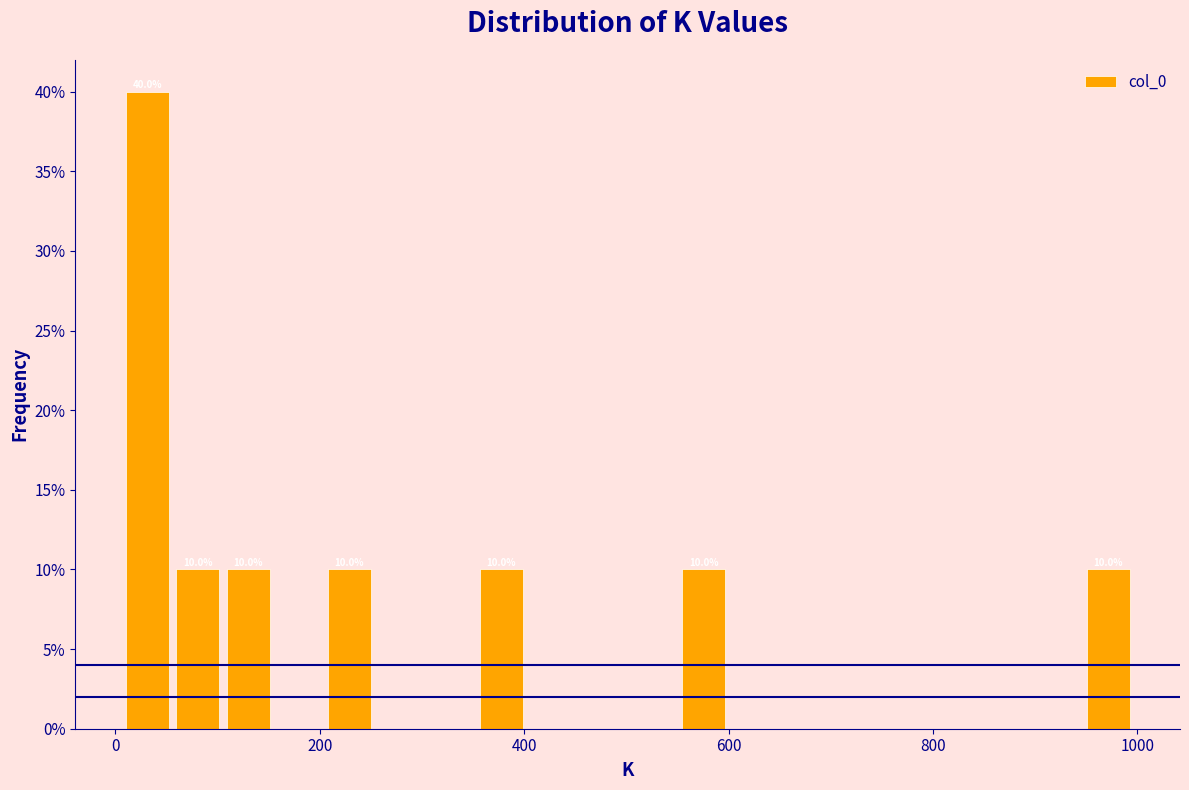

Around what value on the x-axis is the tallest bar? Give the approximate position of its centre, as read against the axis.

40